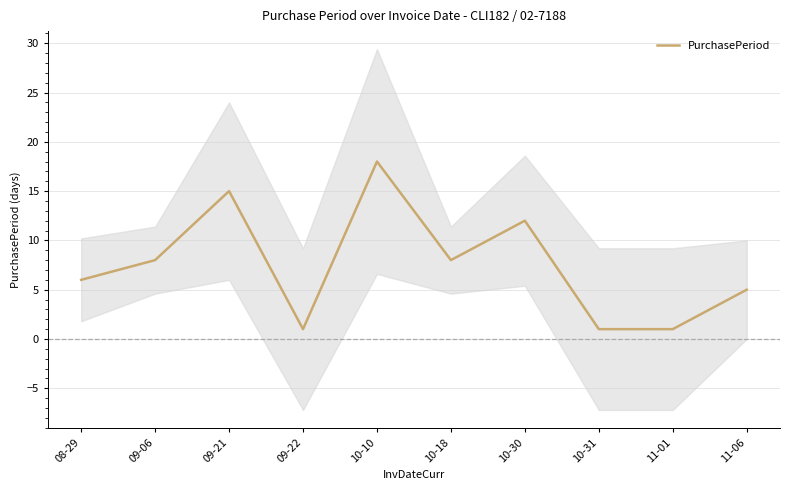

Reading left to right, list all the values displayed in this chart.

6	8	15	1	18	8	12	1	1	5